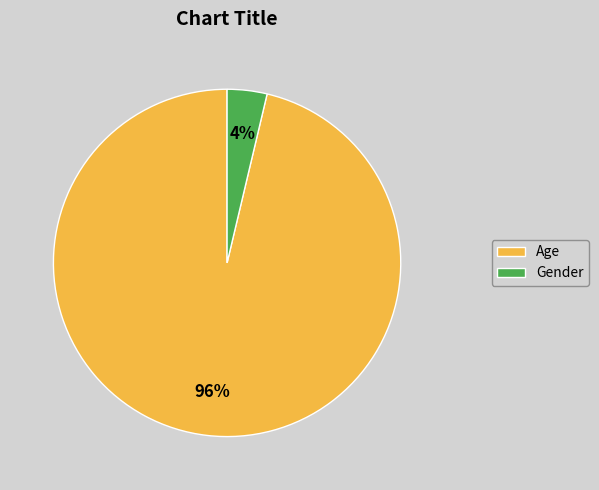

How many slices are in this pie chart?

2